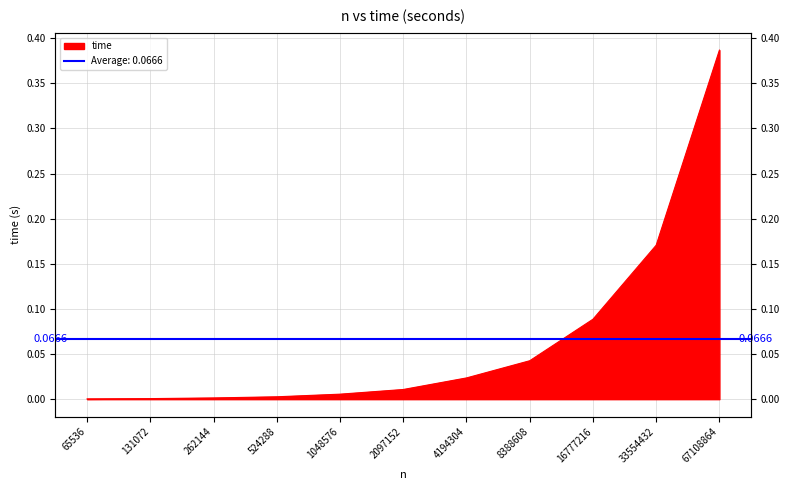

At which category does the chart reach its minimum across all series?

65536